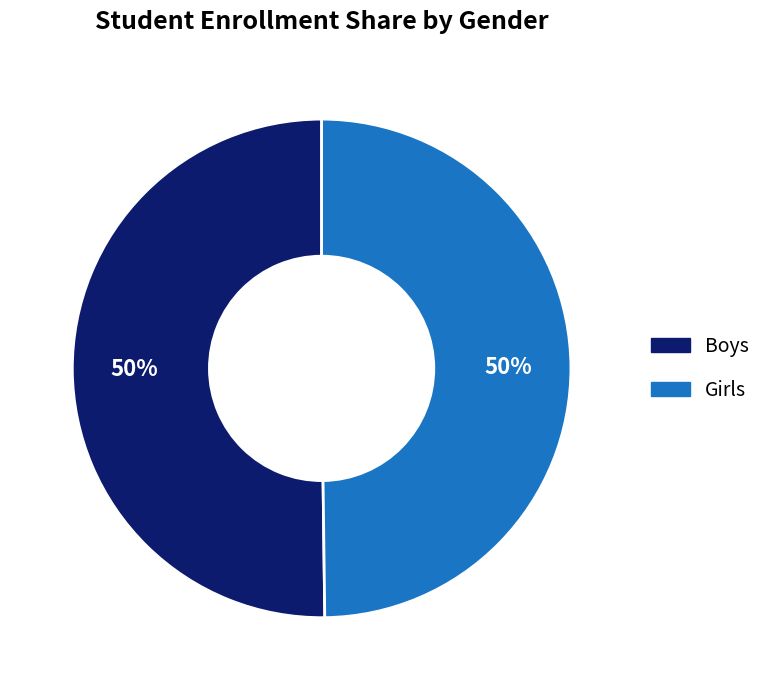

True or false: Girls accounts for 44% of the total.

False